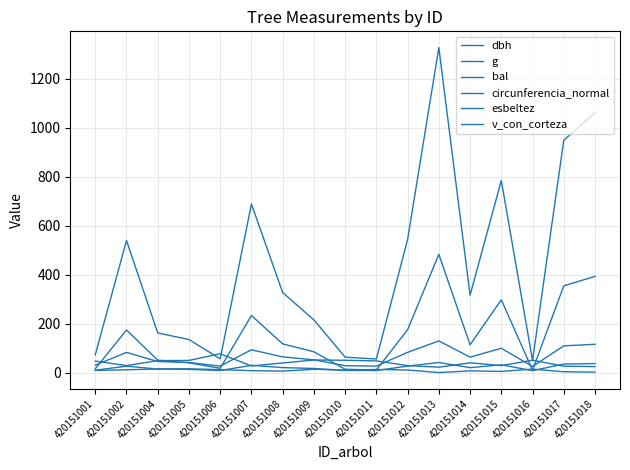

How many lines are shown in the chart?

6